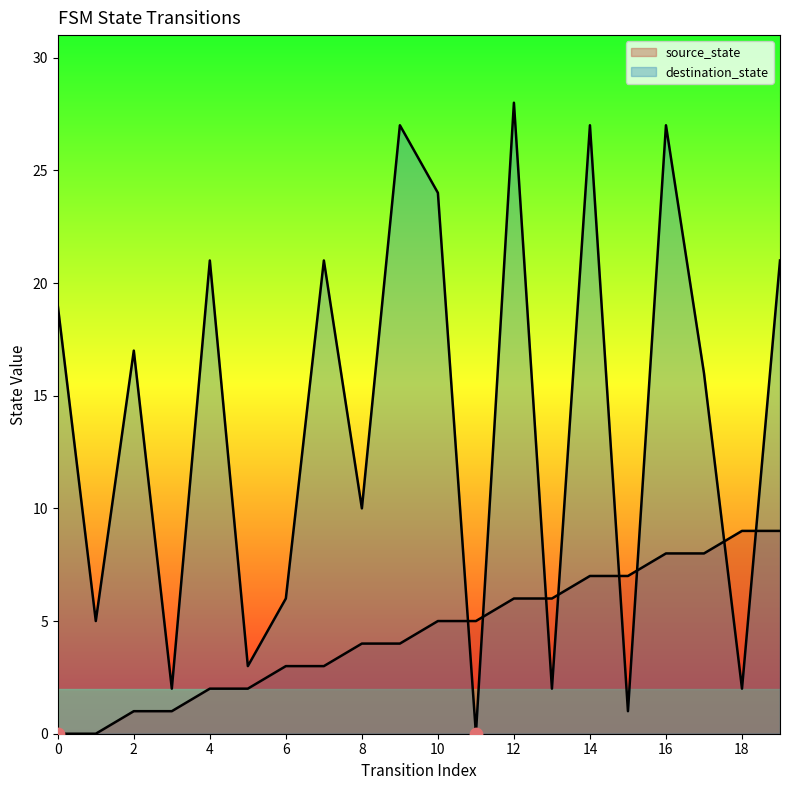

Which series has the widest spread of Y values?

destination_state